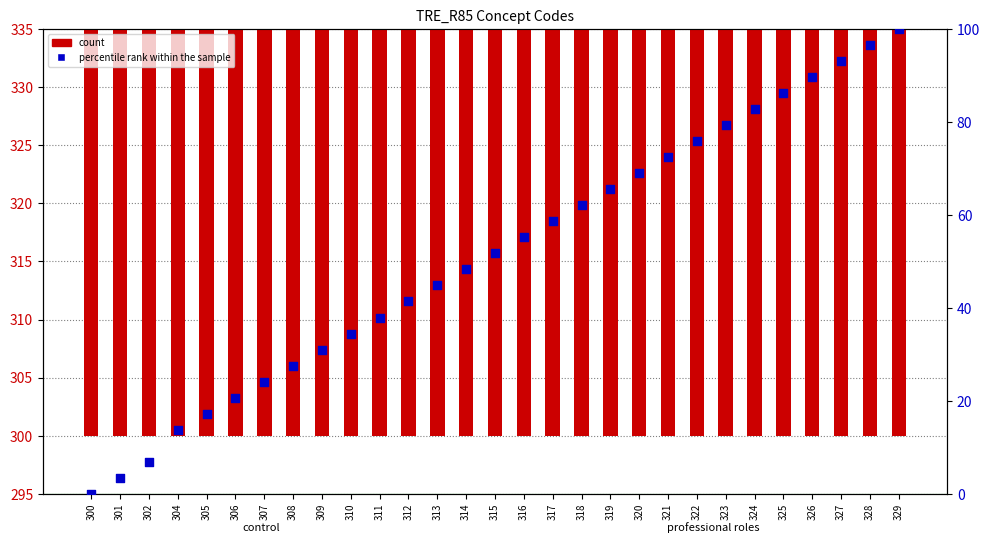

What is the total value across all series at 326?

415.7